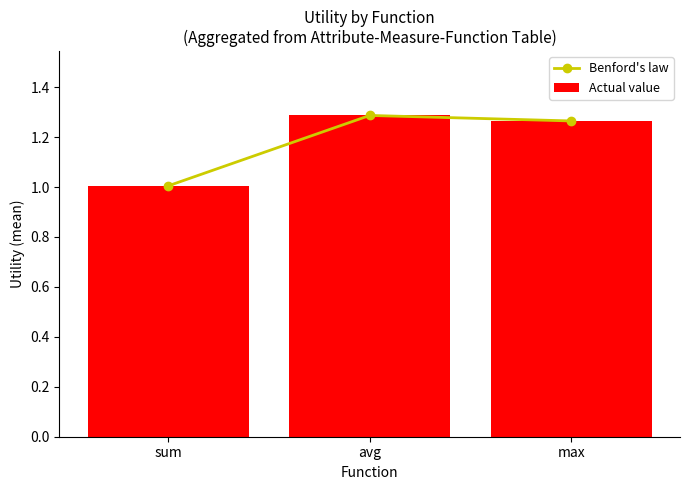

How many data points does each series have?

3